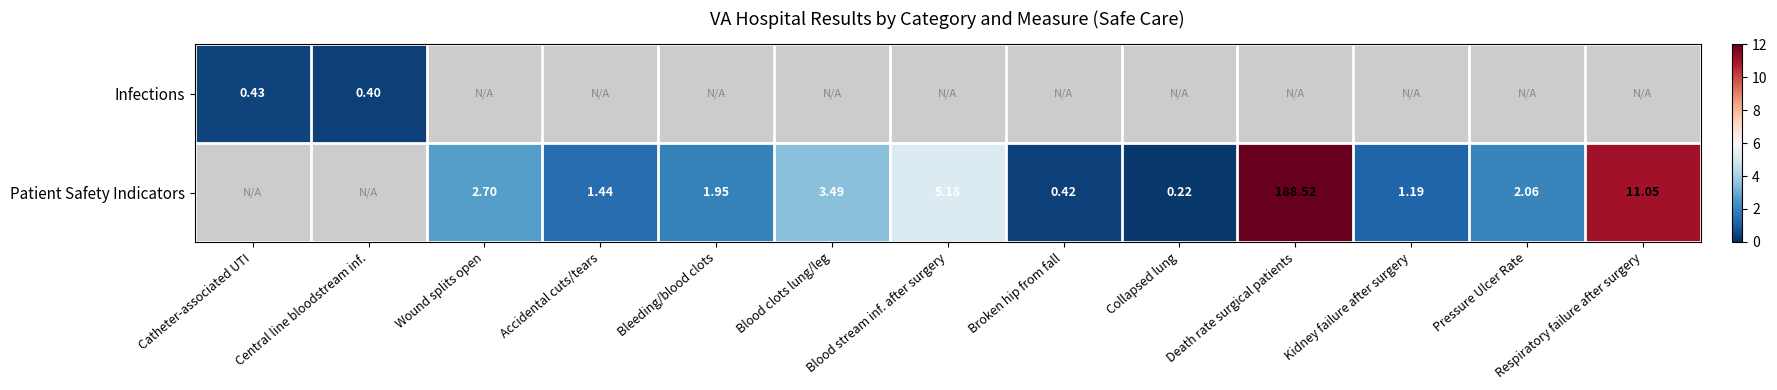

What is the difference between the Patient Safety Indicators values at Bleeding/blood clots and Broken hip from fall?

1.5